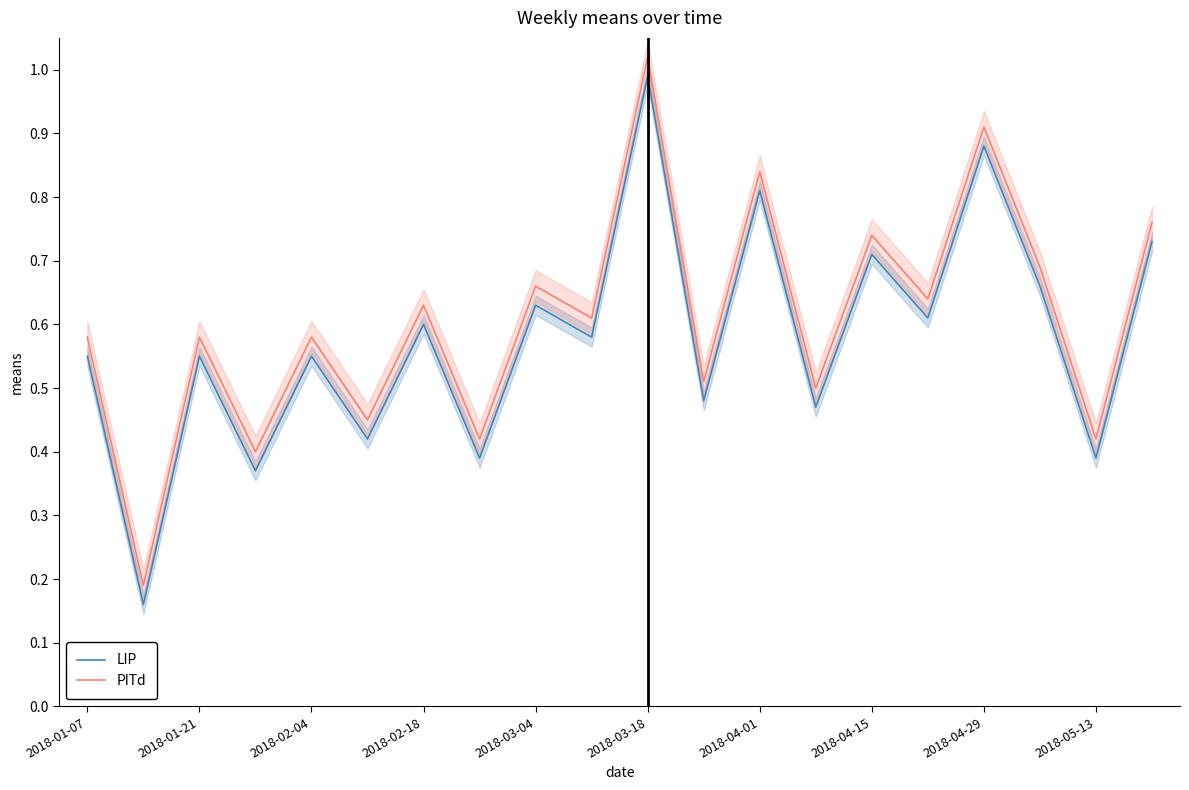

How many series are shown in this chart?

2